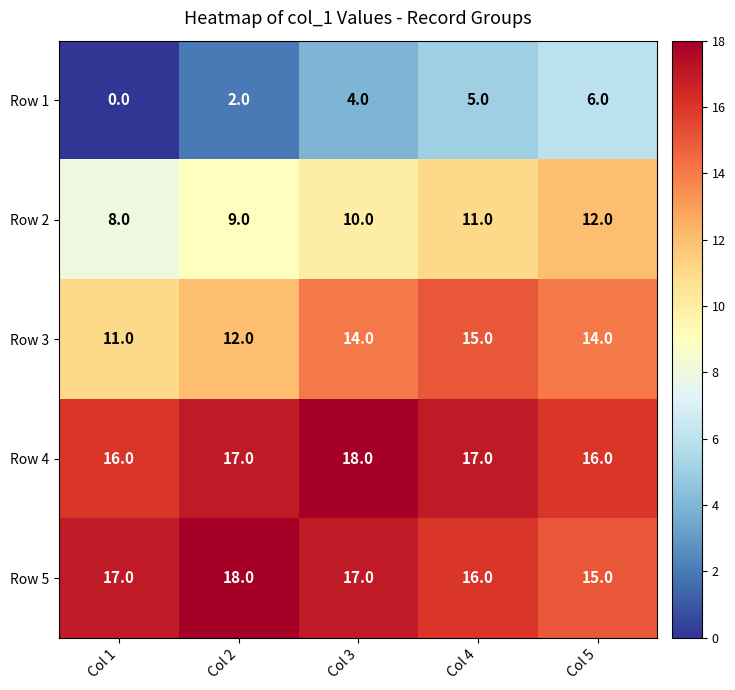

At which category is the sum across all series the highest?

Col 4